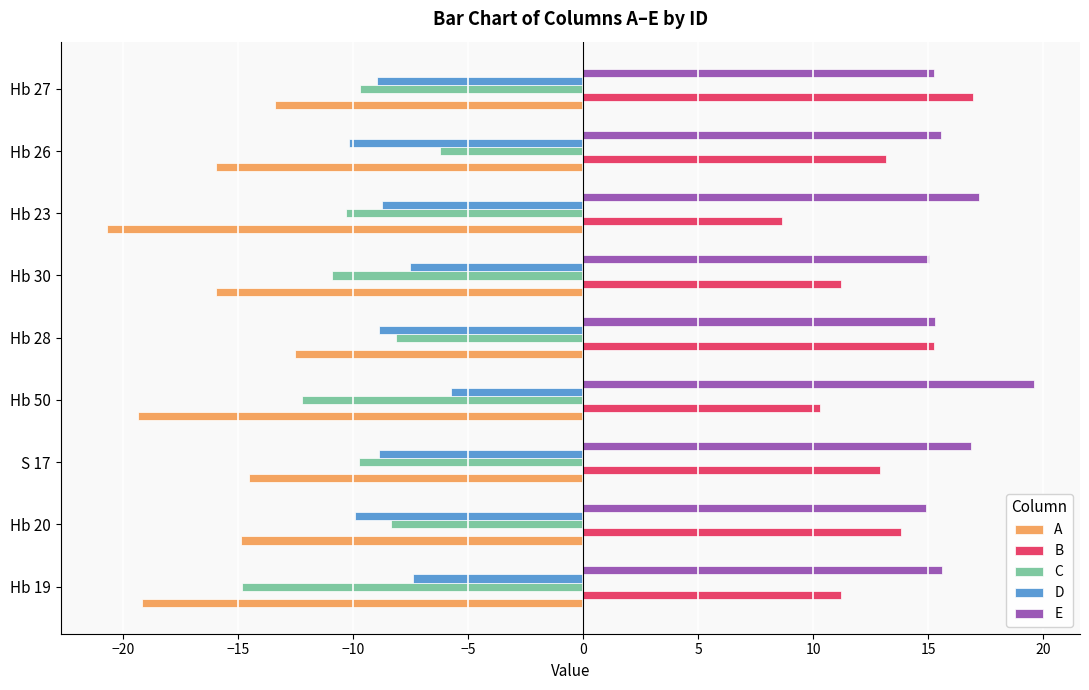

Is it true that A equals -9.6 at Hb 26?

False